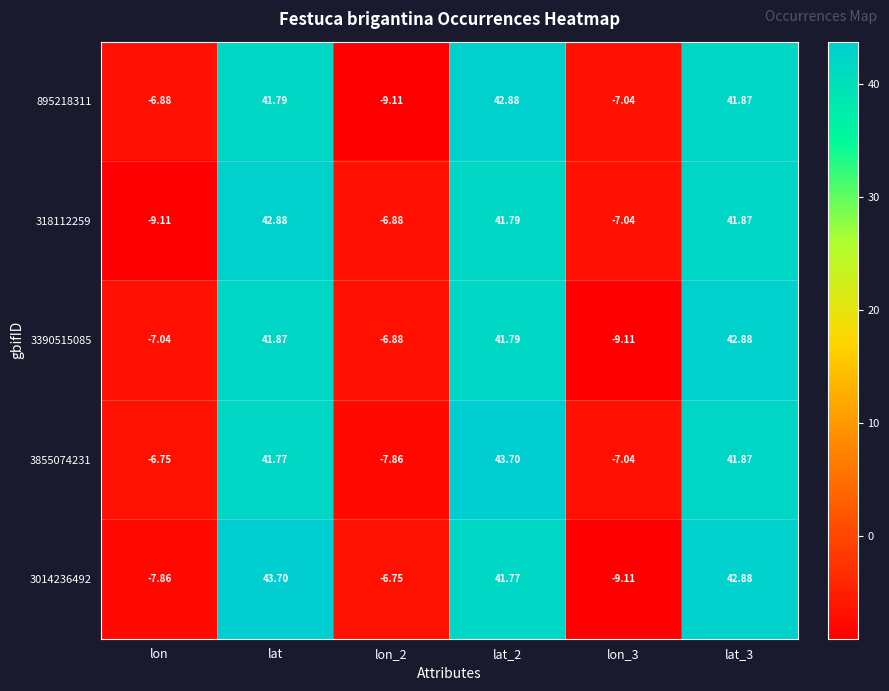

What is the total value across all series at lat?

212.0